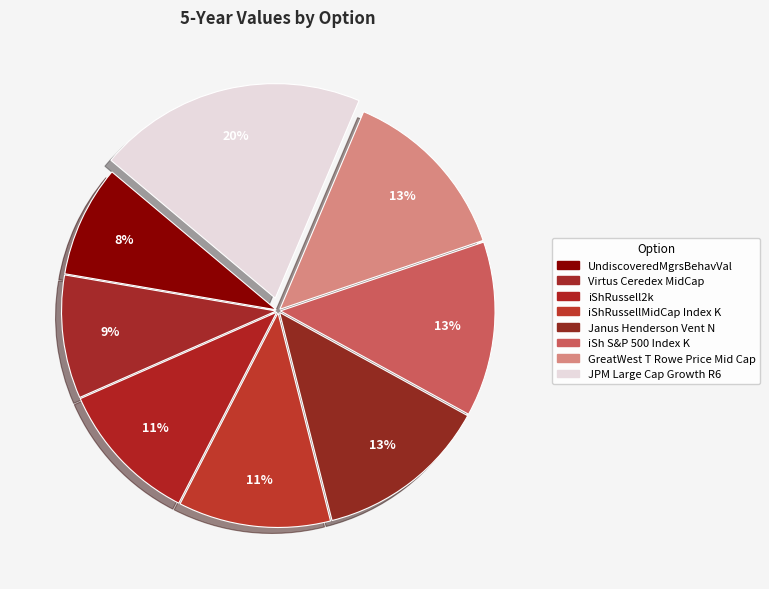

Which slice is the largest?

JPM Large Cap Growth R6